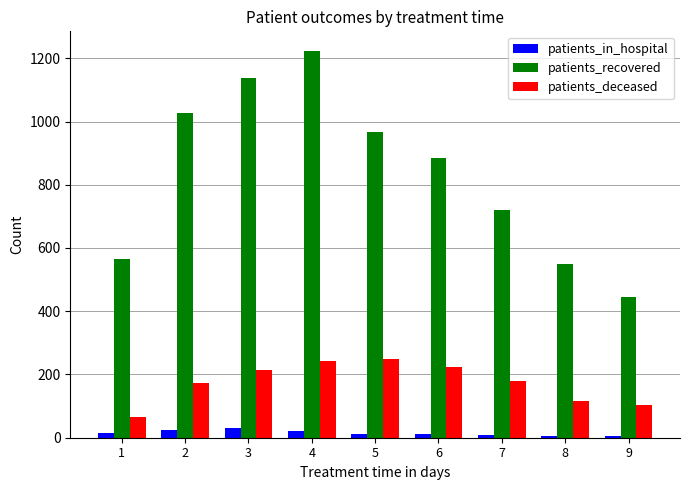

At which category is the sum across all series the highest?

4